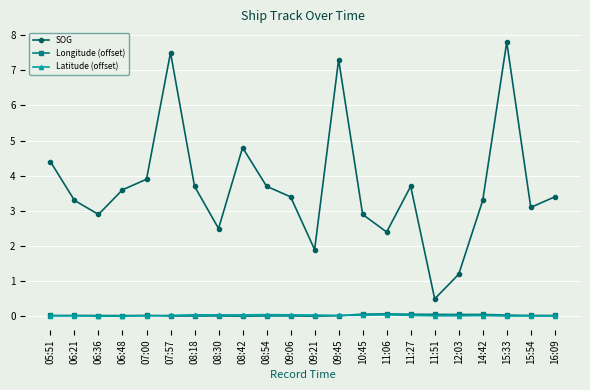

What position from the left is 11:51?

17